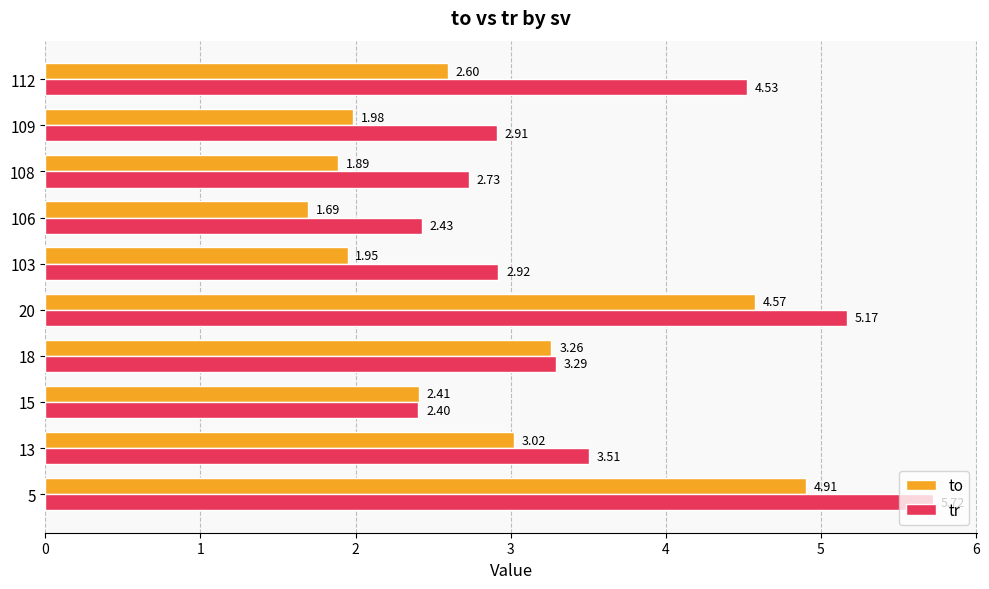

Which series has the widest spread of values?

tr